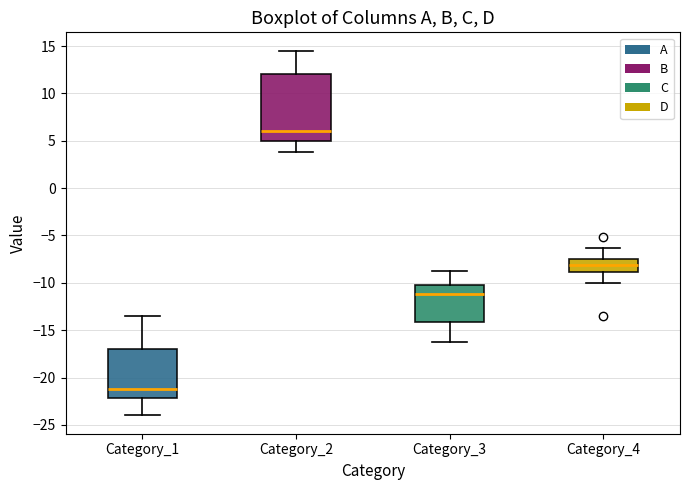

Reading left to right, transcribe this box plot: for each box, give where its median line is, the range the box spans, and where its two whiskers end, as read against the y-axis. The values are not printed on the chart, so give them approximately, as read against the axis.

Category_1: median -21.0, box -22.0 to -17.0, whiskers -24.0 to -13.5
Category_2: median 6.0, box 5.0 to 12.0, whiskers 4.0 to 14.5
Category_3: median -11.0, box -14.0 to -10.0, whiskers -16.5 to -8.5
Category_4: median -8.0, box -9.0 to -7.5, whiskers -10.0 to -6.5